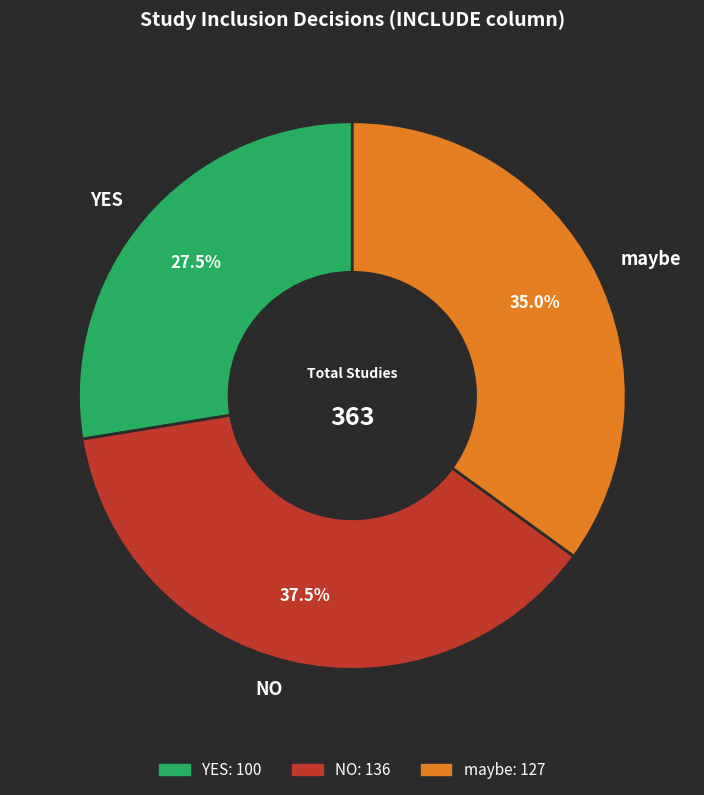

To the nearest percent, what is the difference between the YES and NO slice percentages?

10%